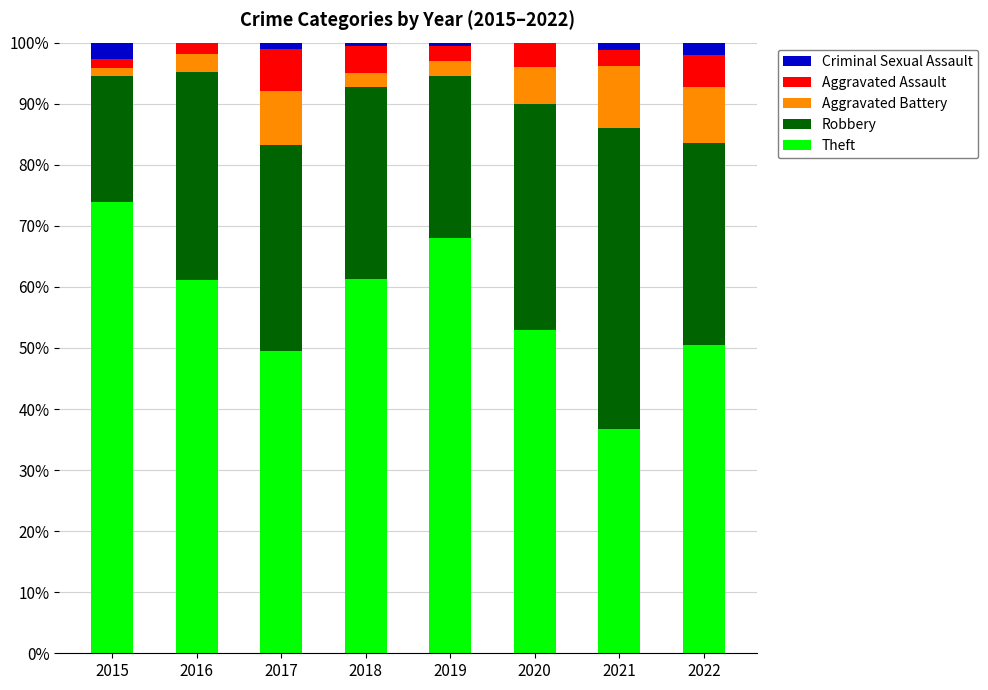

How many categories are shown in the chart?

8